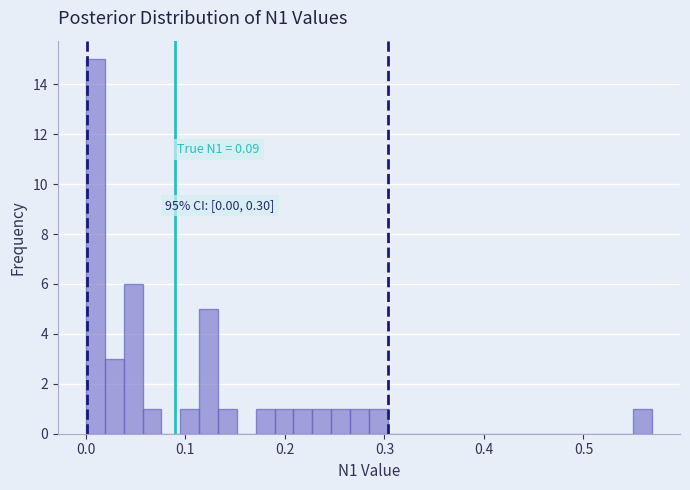

Around what value on the x-axis is the tallest bar? Give the approximate position of its centre, as read against the axis.

0.01